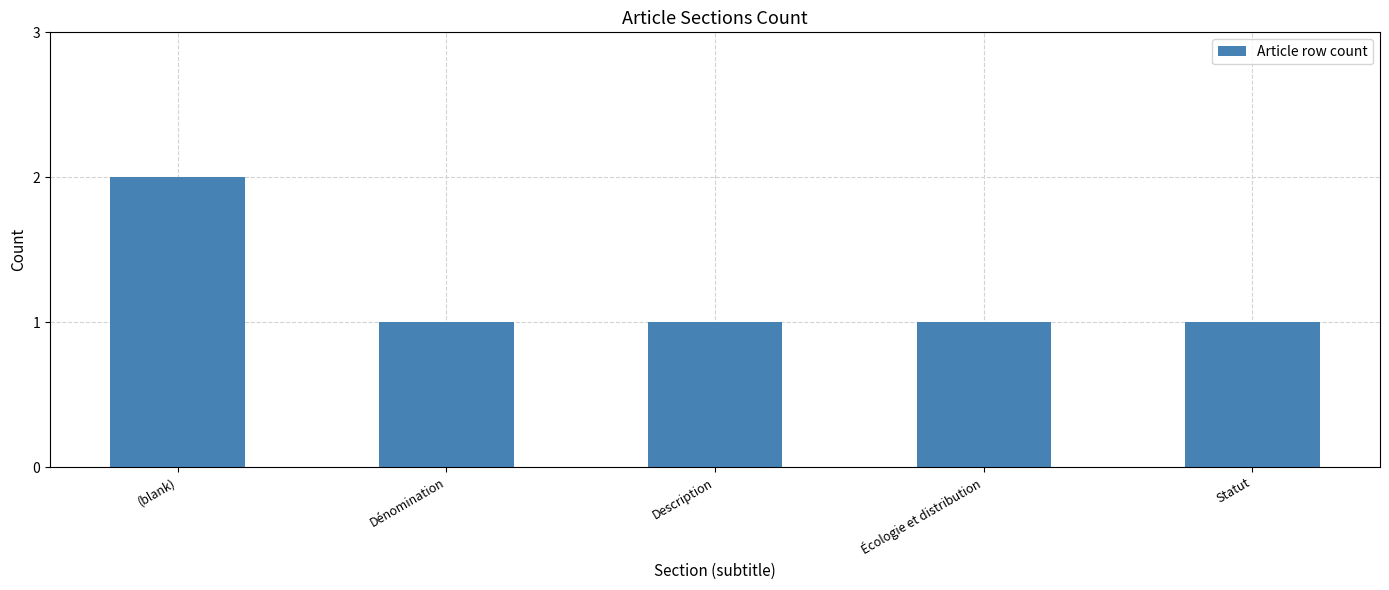

What is the smallest value displayed?

1